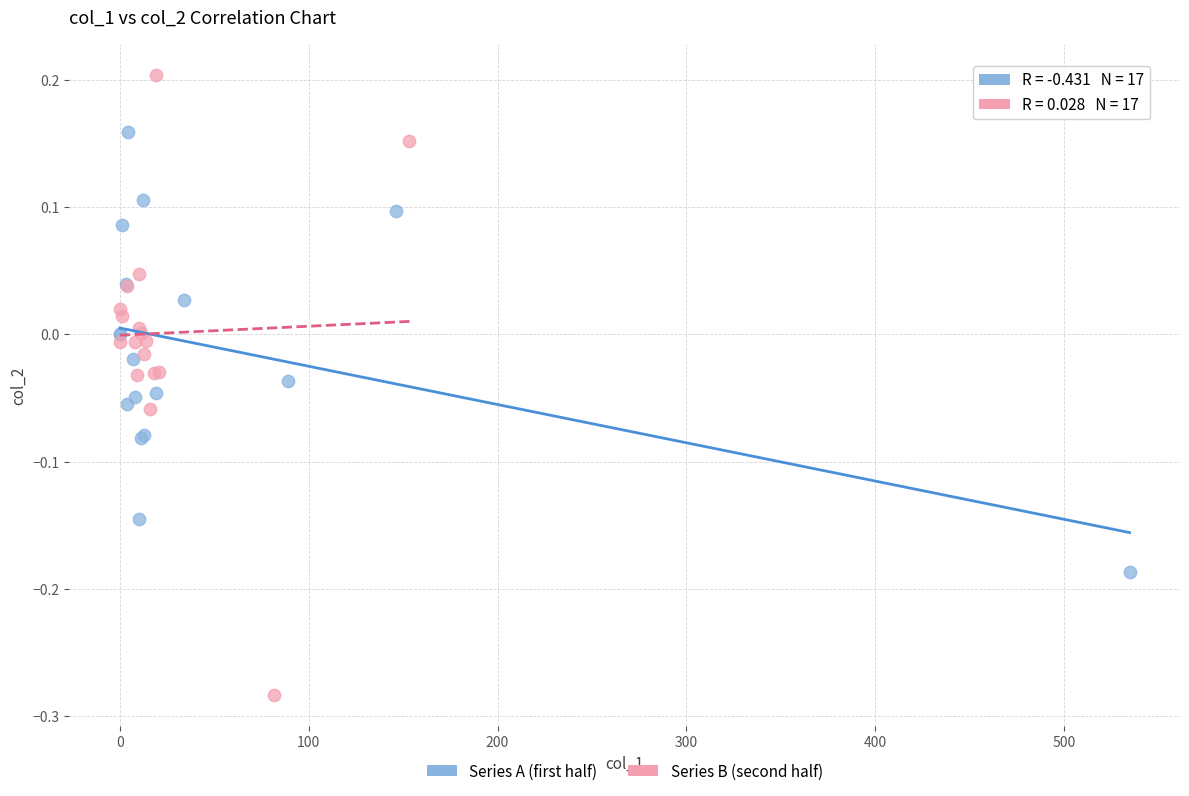

Which series contains the highest Y value?

Series B (second half)